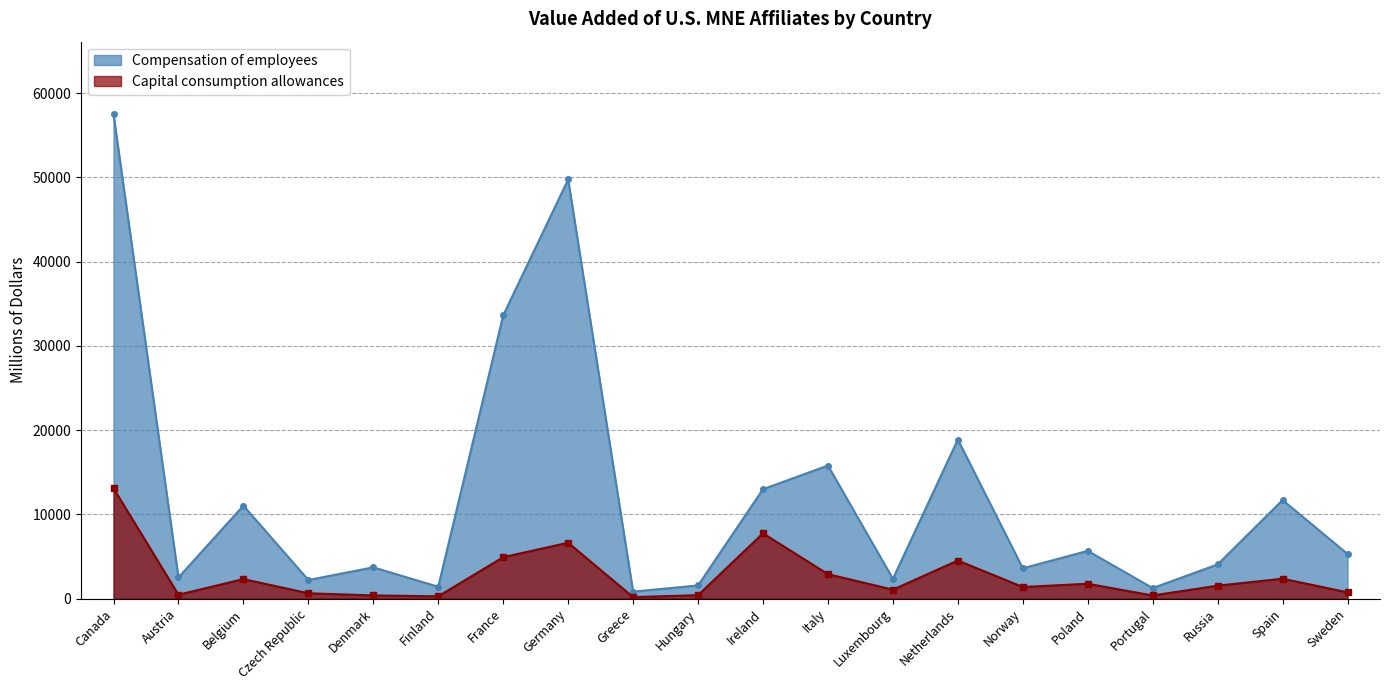

Where is the first local maximum for Capital consumption allowances?

Belgium